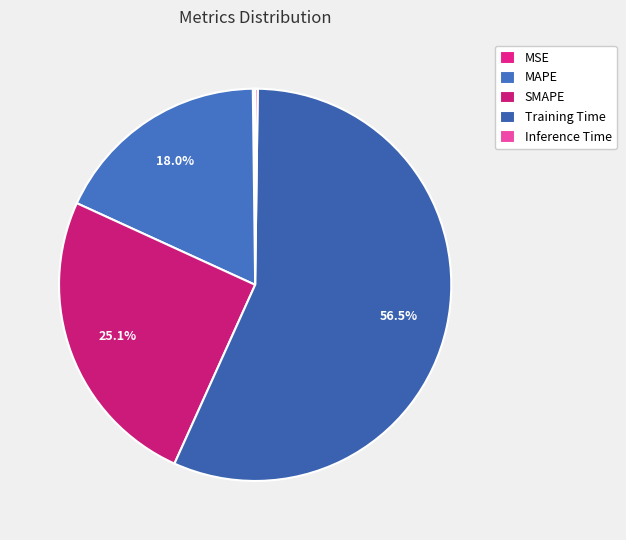

What percentage is the Training Time slice, to the nearest percent?

57%